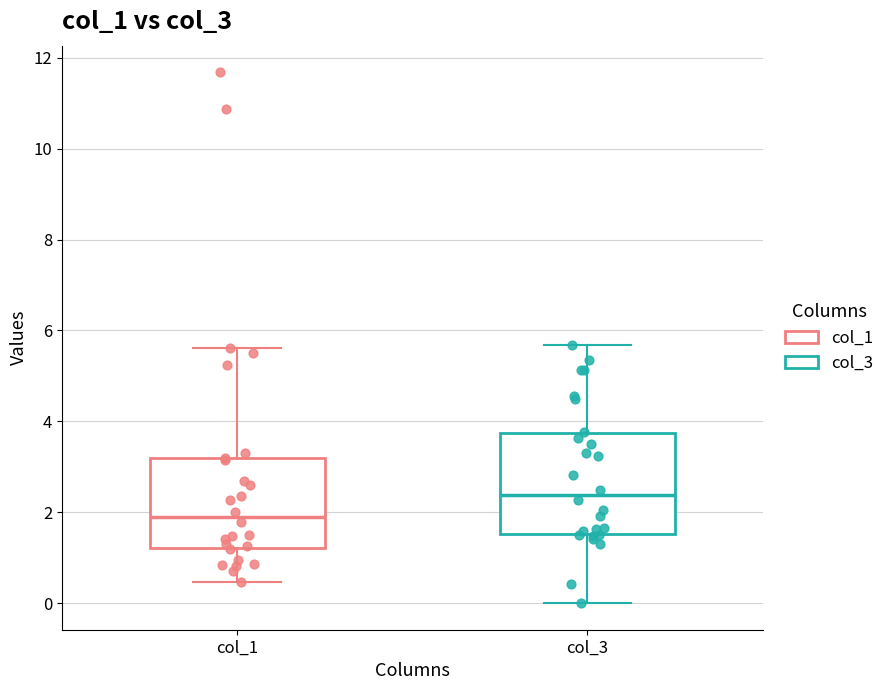

Which box has the lowest median line?

col_1